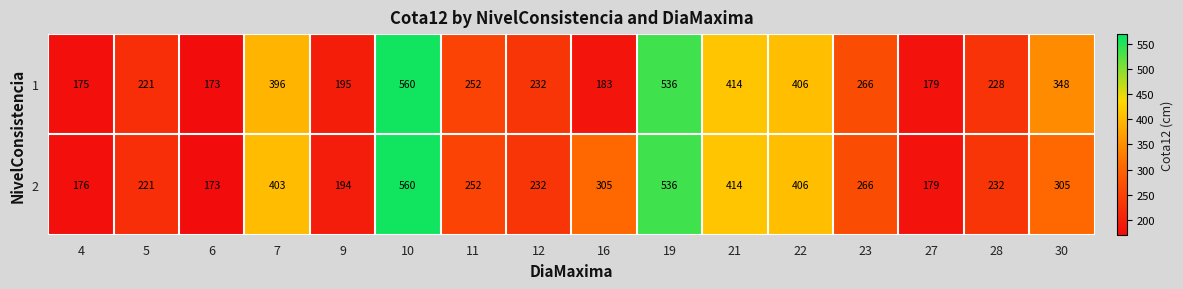

What is the minimum value shown in the chart?

173